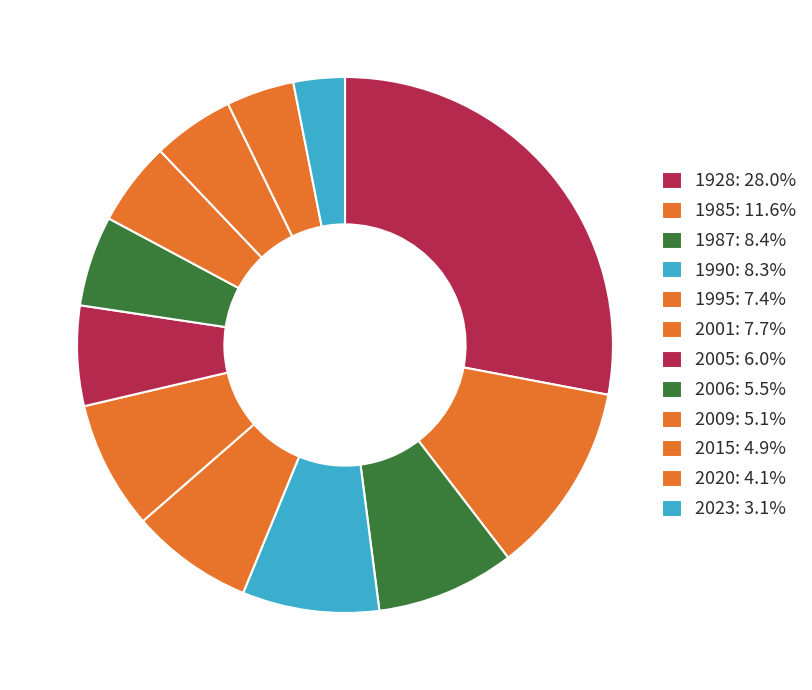

What percentage do 2020 and 2015 together represent?

9.0%